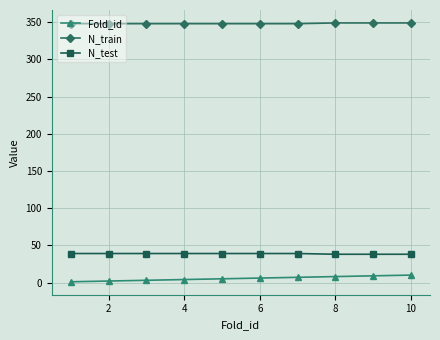

What is the difference between the second highest and minimum values in the Fold_id series?

8